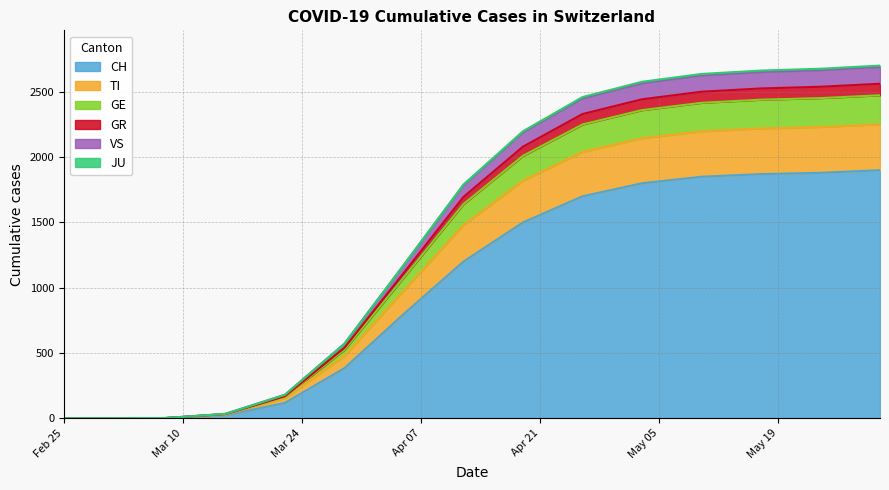

At which category is the sum across all series the highest?

2020-05-31